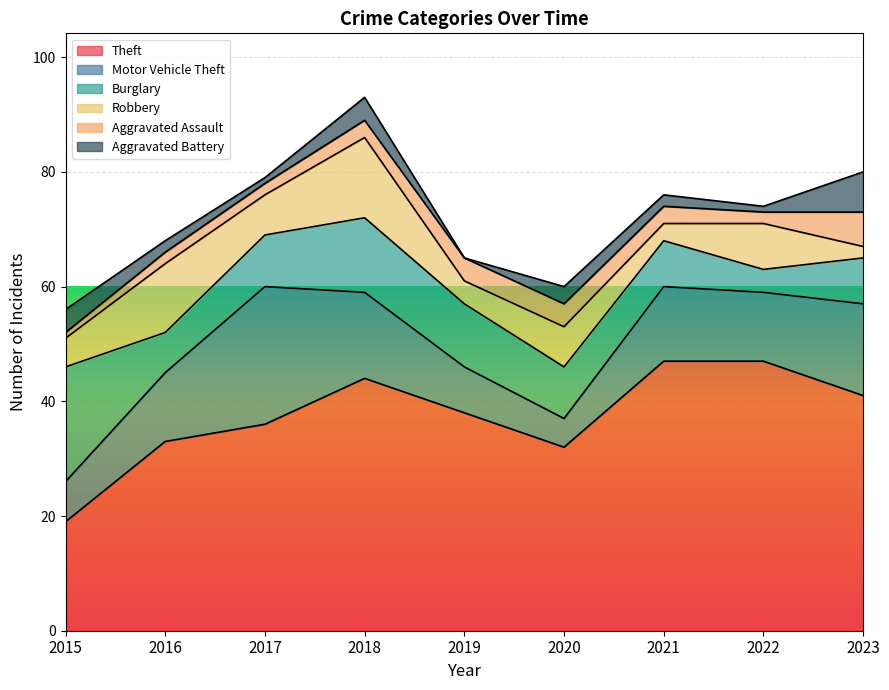

At which category does Aggravated Battery reach its first local valley?

2017